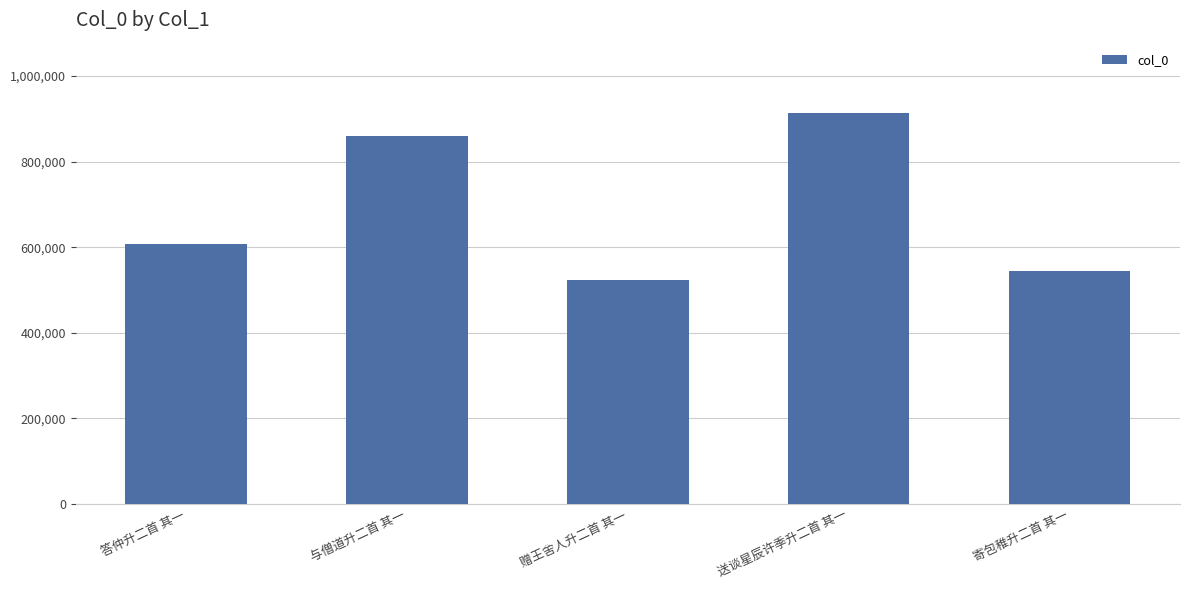

What is the value of the 2nd bar from the left?

859193